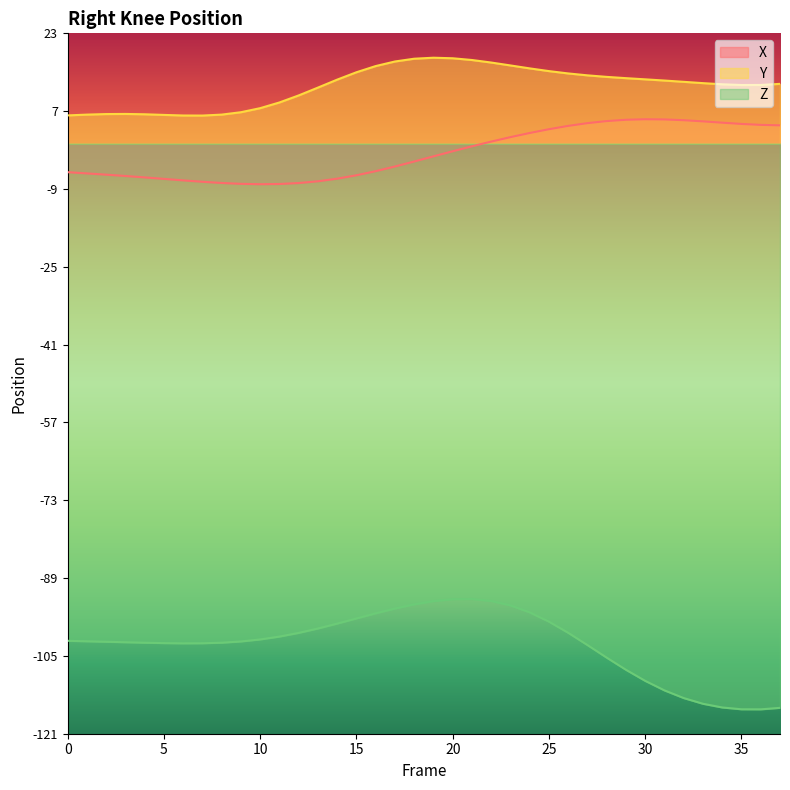

Reading right to left, list all the values displayed in this chart.

X: 3.8	3.9	4.0	4.3	4.6	4.8	5.0	5.0	4.9	4.6	4.2	3.6	3.0	2.2	1.3	0.4	-0.5	-1.6	-2.6	-3.7	-4.7	-5.6	-6.5	-7.2	-7.7	-8.1	-8.3	-8.3	-8.2	-8.1	-7.8	-7.5	-7.2	-6.9	-6.6	-6.4	-6.1	-5.8
Y: 12.3	12.0	12.0	12.2	12.4	12.7	12.9	13.2	13.4	13.7	14.0	14.4	14.9	15.4	16.0	16.6	17.1	17.5	17.6	17.4	16.8	15.9	14.6	13.1	11.5	9.9	8.4	7.3	6.4	6.0	5.8	5.8	5.9	6.0	6.1	6.1	6.0	5.8
Z: -115.7	-116.0	-116.0	-115.6	-114.8	-113.7	-112.1	-110.1	-107.9	-105.4	-102.8	-100.3	-98.0	-96.1	-94.7	-93.8	-93.4	-93.4	-93.8	-94.5	-95.3	-96.3	-97.3	-98.4	-99.4	-100.3	-101.1	-101.6	-102.1	-102.3	-102.4	-102.4	-102.4	-102.3	-102.2	-102.1	-102.0	-101.9